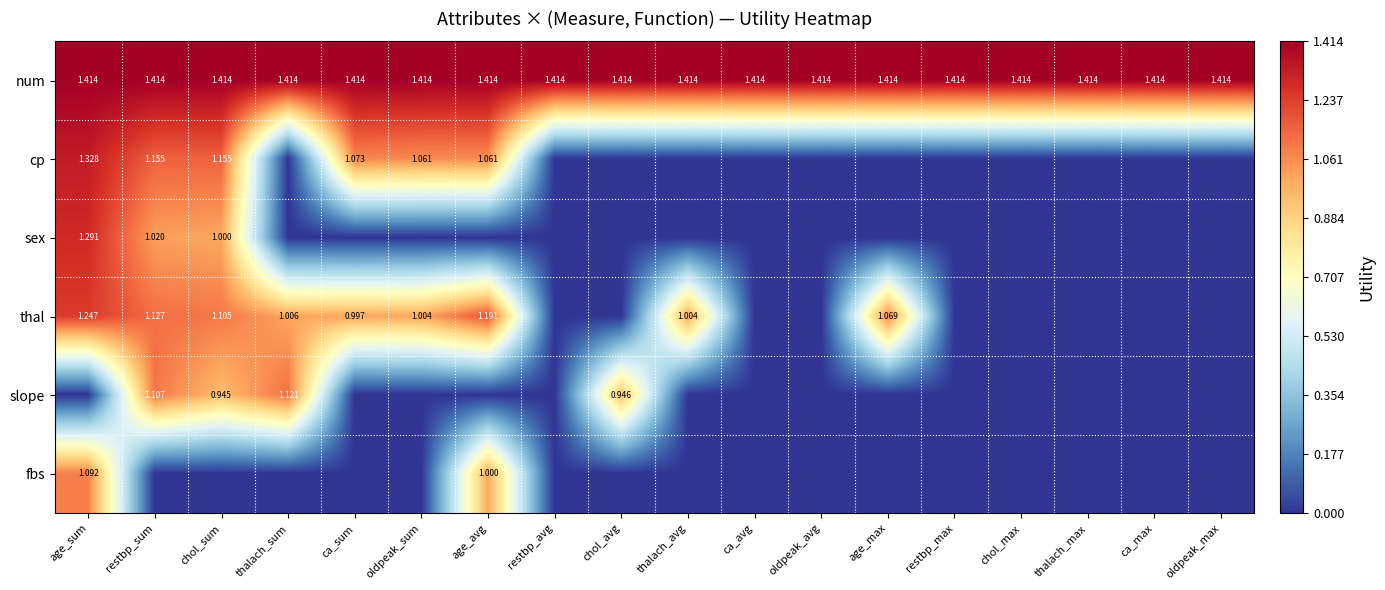

At which category does the chart reach its peak across all series?

age_sum